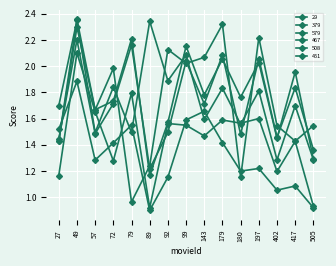

What is the difference between the highest and lowest values at 49?

0.5